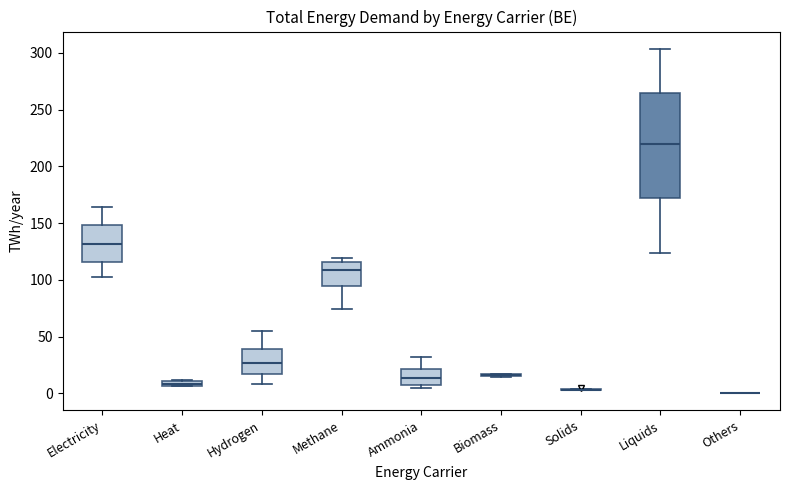

Comparing the boxes themselves (not the whiskers), which one is the tallest?

Liquids